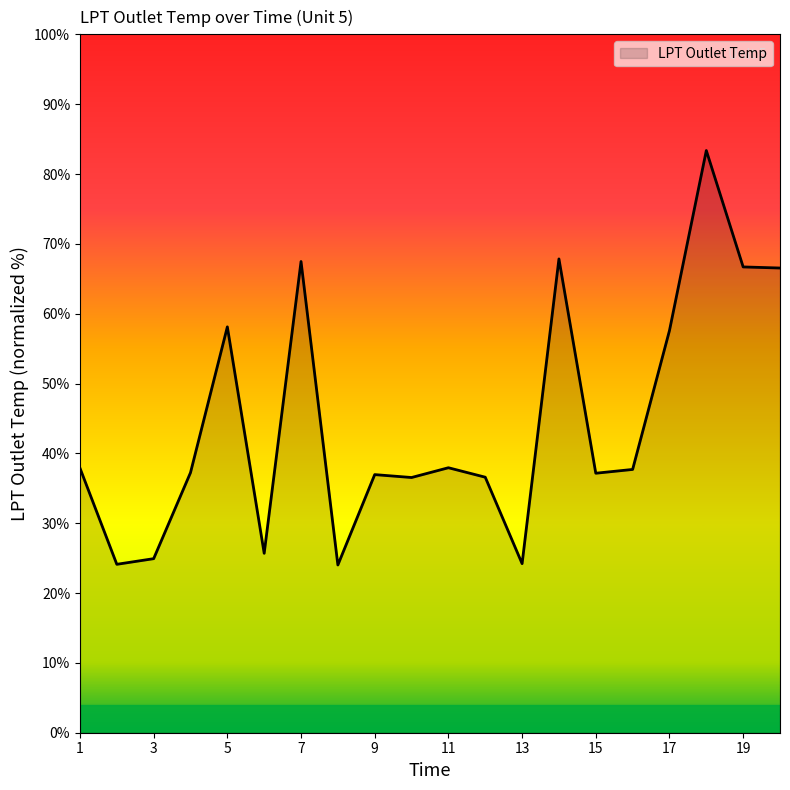

What is the difference between the maximum and minimum values?

59.3